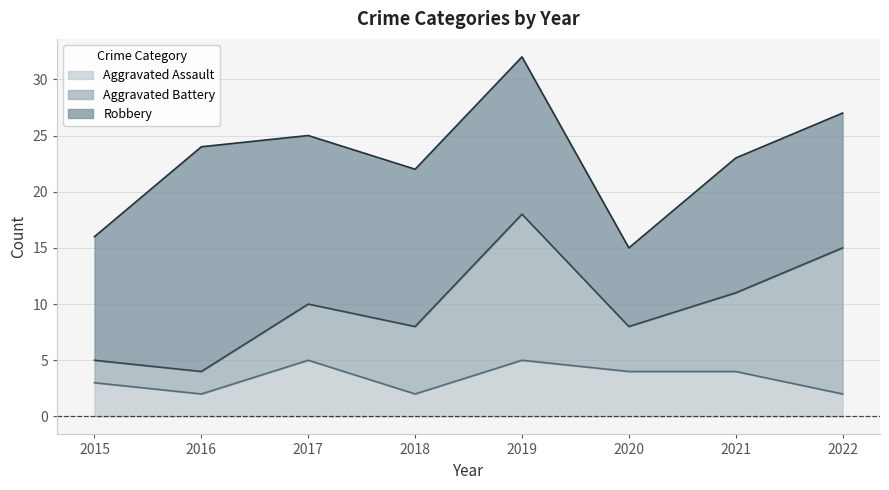

Reading left to right, what are all the values shown in this chart?

Aggravated Assault: 2015=3	2016=2	2017=5	2018=2	2019=5	2020=4	2021=4	2022=2
Aggravated Battery: 2015=2	2016=2	2017=5	2018=6	2019=13	2020=4	2021=7	2022=13
Robbery: 2015=11	2016=20	2017=15	2018=14	2019=14	2020=7	2021=12	2022=12